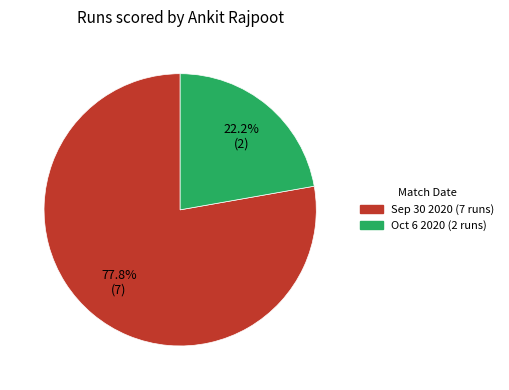

Is it true that Sep 30 2020 (7 runs) is 78% of the pie?

True